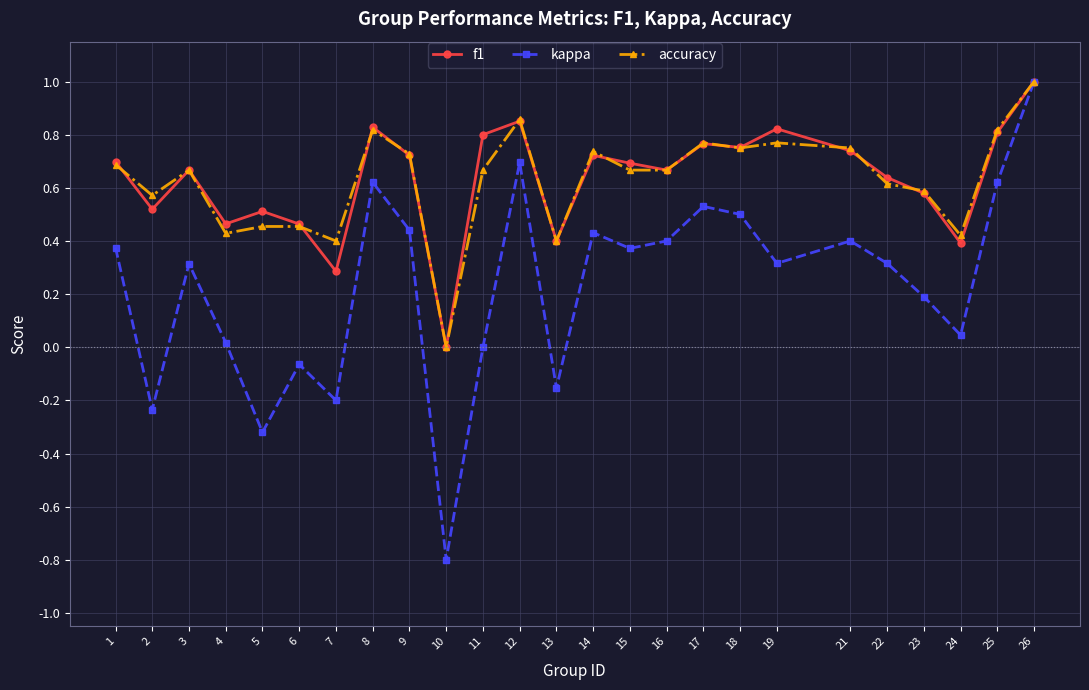

Where is the first local minimum for kappa?

2